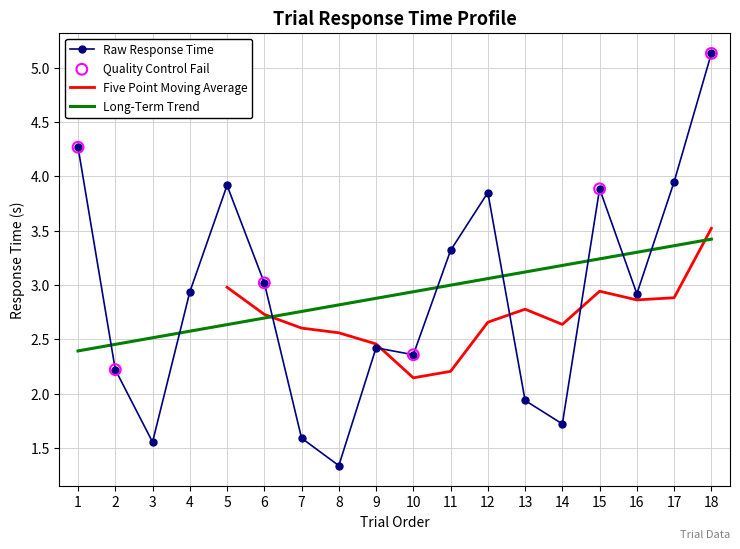

Is it true that Raw Response Time equals 2.9 at 16?

True